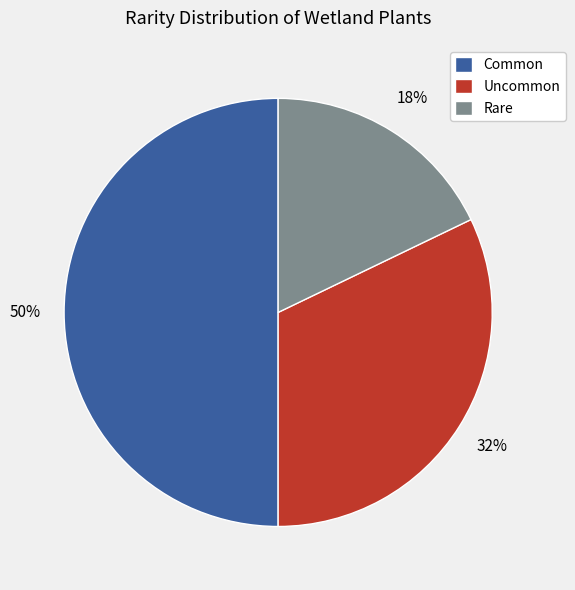

Do Uncommon and Common together represent more than half of the pie?

Yes